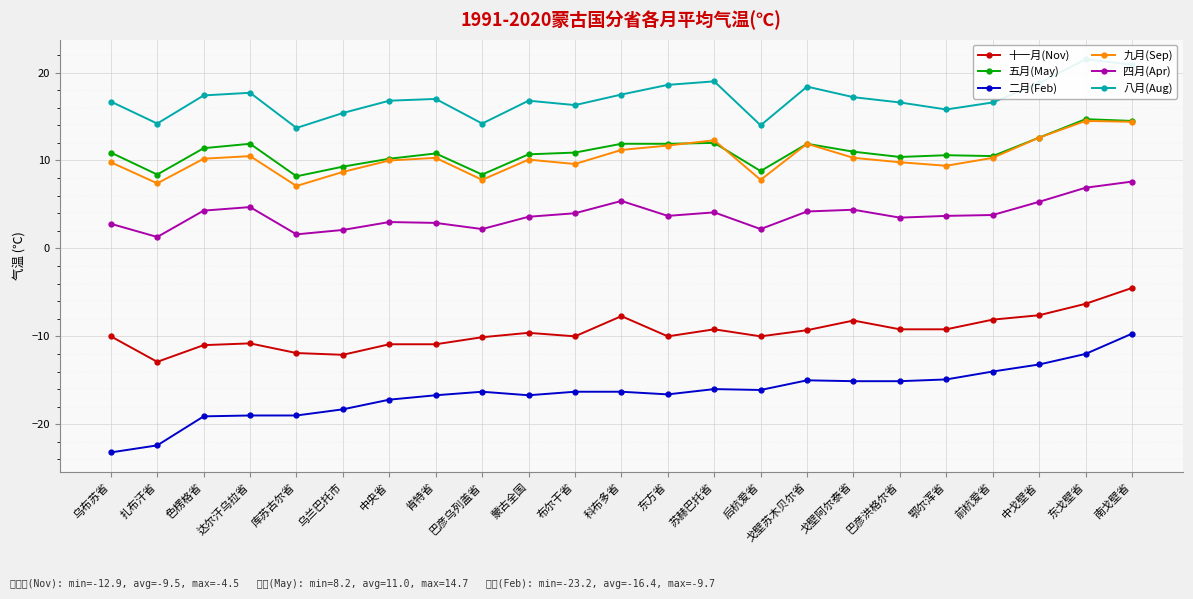

True or false: 九月(Sep) and 十一月(Nov) intersect in this chart.

False